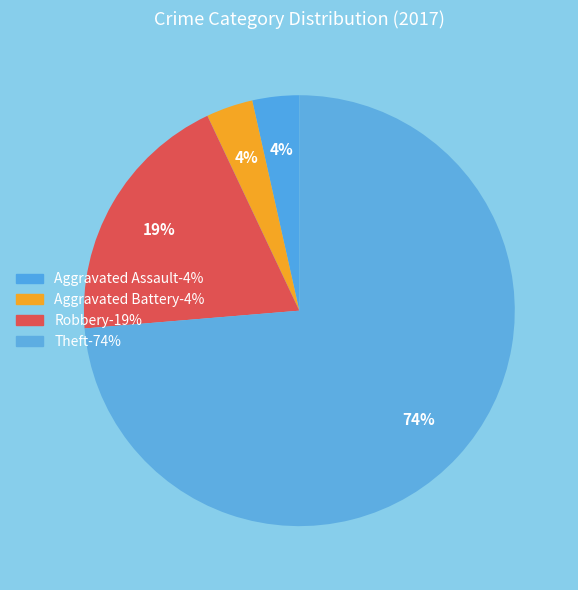

Count the number of slices in the pie.

4